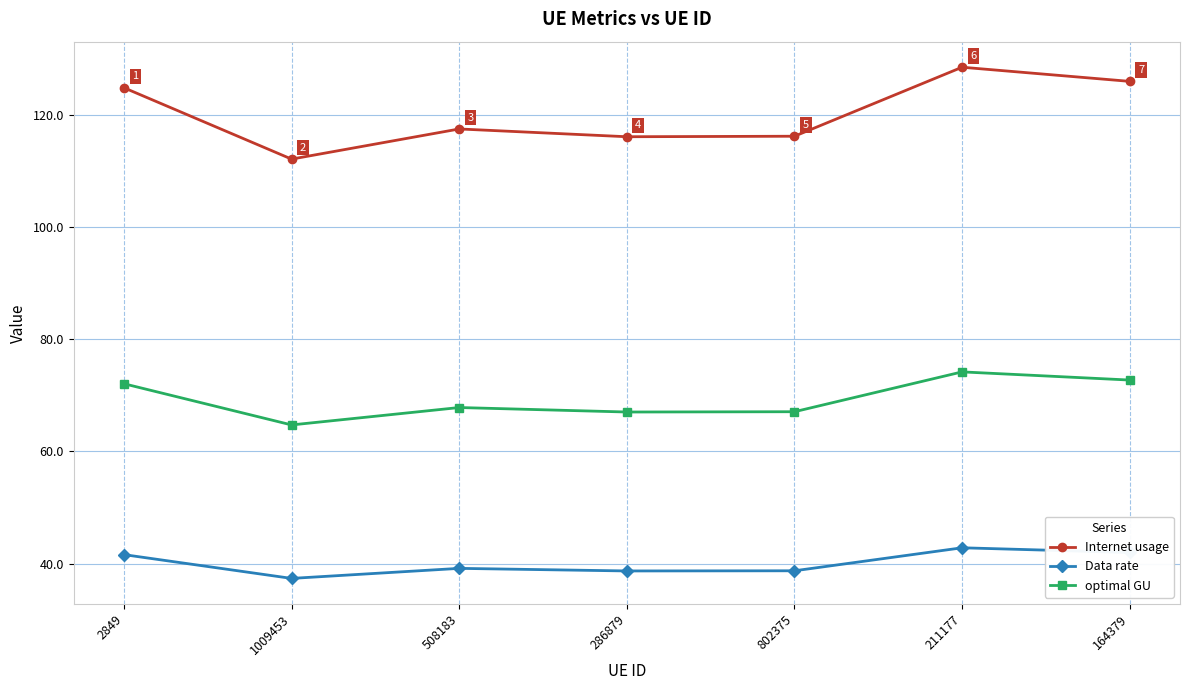

What is the difference between the maximum and minimum values in the optimal GU series?

9.5